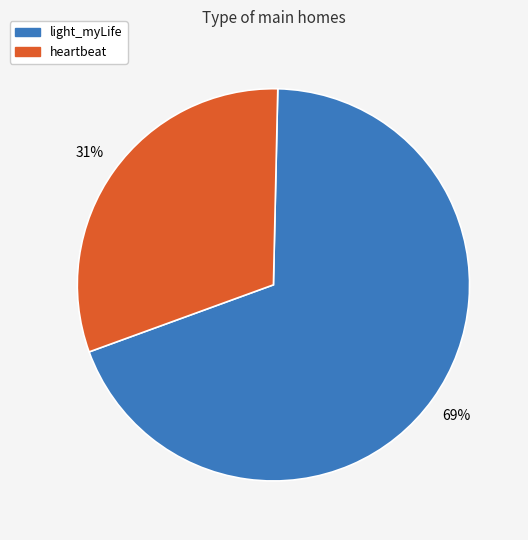

Is it true that heartbeat is 31% of the pie?

True